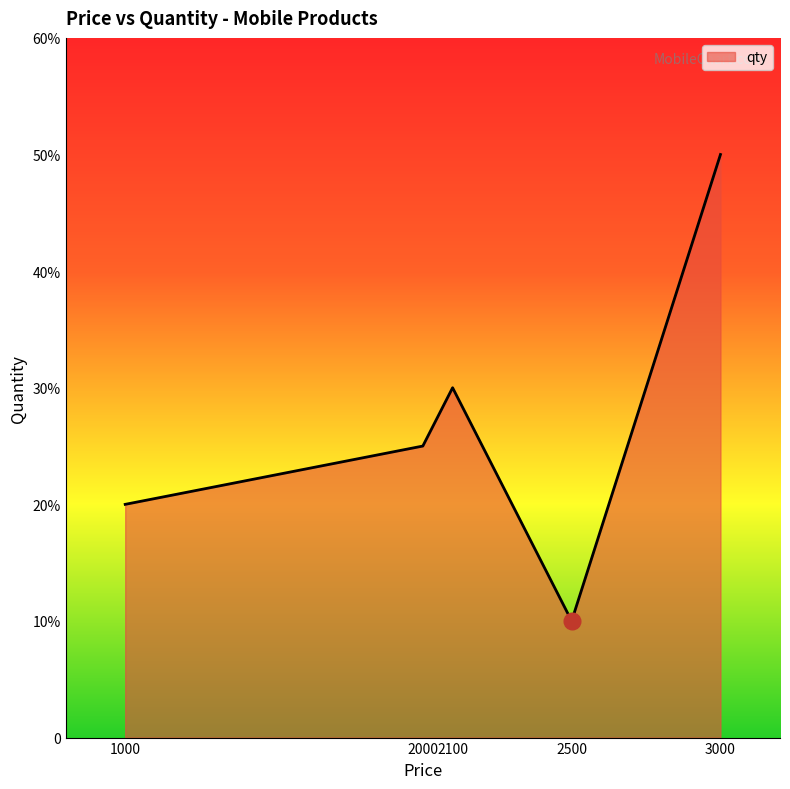

Reading left to right, extract all data points from this chart.

1000=20	2000=25	2100=30	2500=10	3000=50